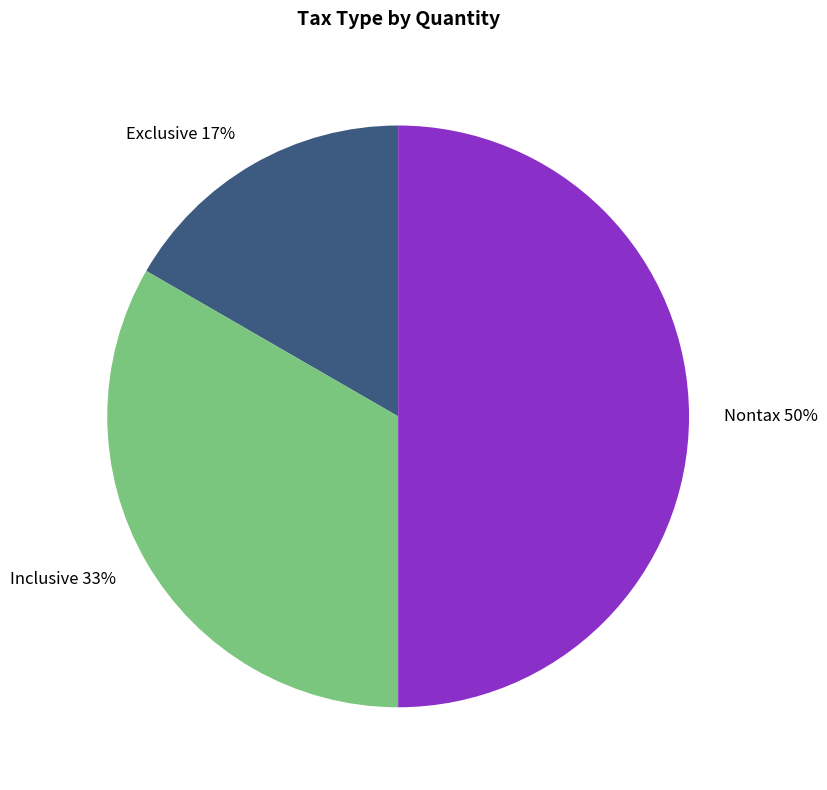

Is Exclusive the majority of the pie?

No